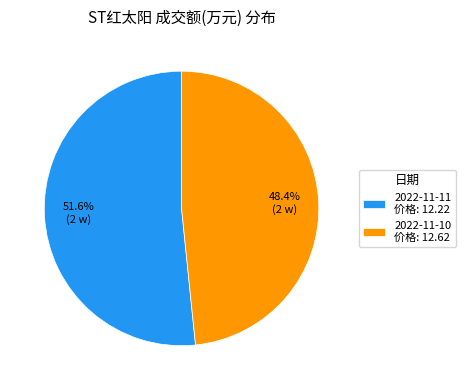

Which slice is the largest?

2022-11-11